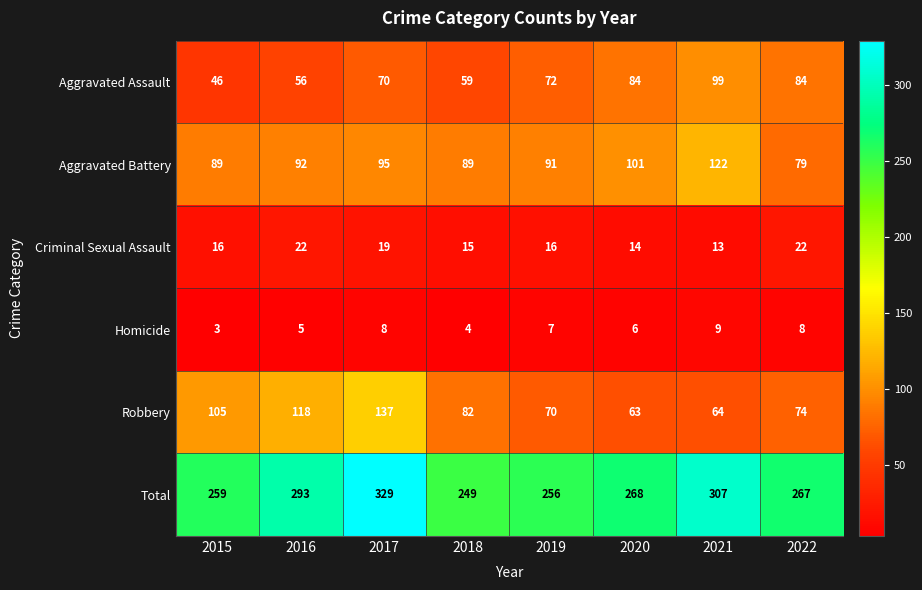

What is the difference between the second highest and minimum values in the Criminal Sexual Assault series?

9